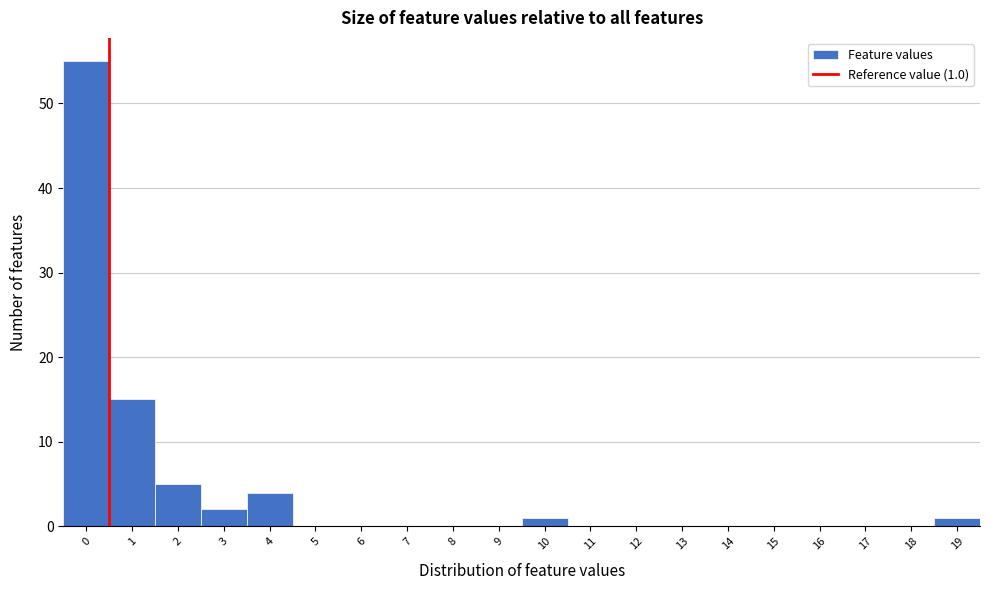

Reading left to right, extract all data points from this chart.

0=55	1=15	2=5	3=2	4=4	5=0	6=0	7=0	8=0	9=0	10=1	11=0	12=0	13=0	14=0	15=0	16=0	17=0	18=0	19=1